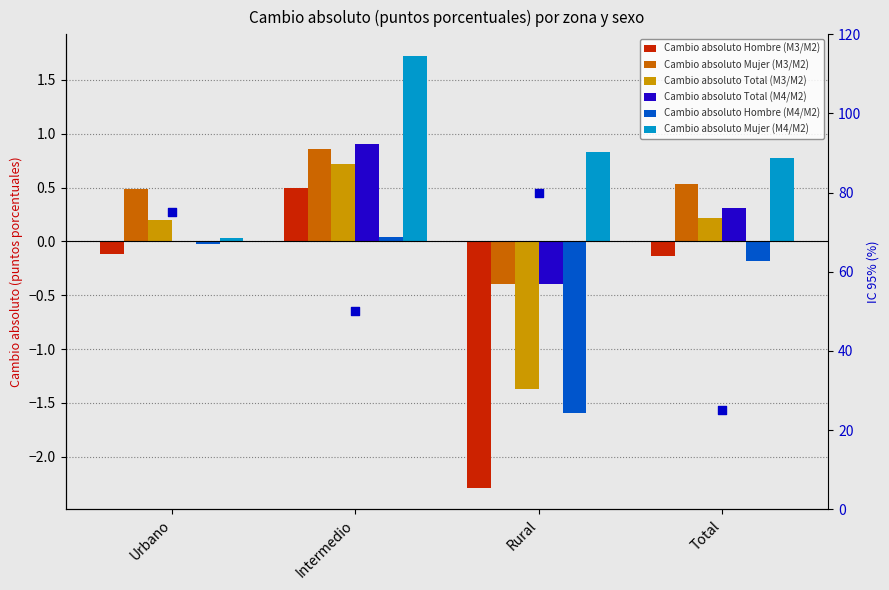

At which category is the sum across all series the highest?

Intermedio